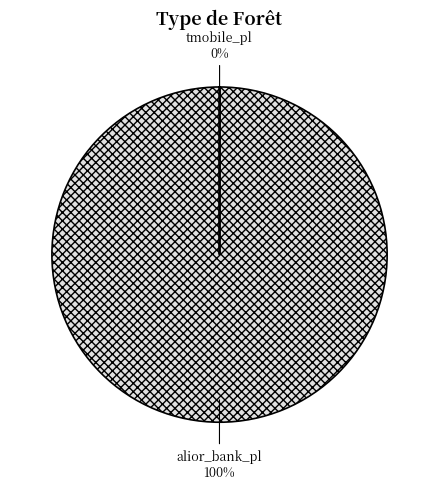

What is the change in value from alior_bank_pl to tmobile_pl?

-210009